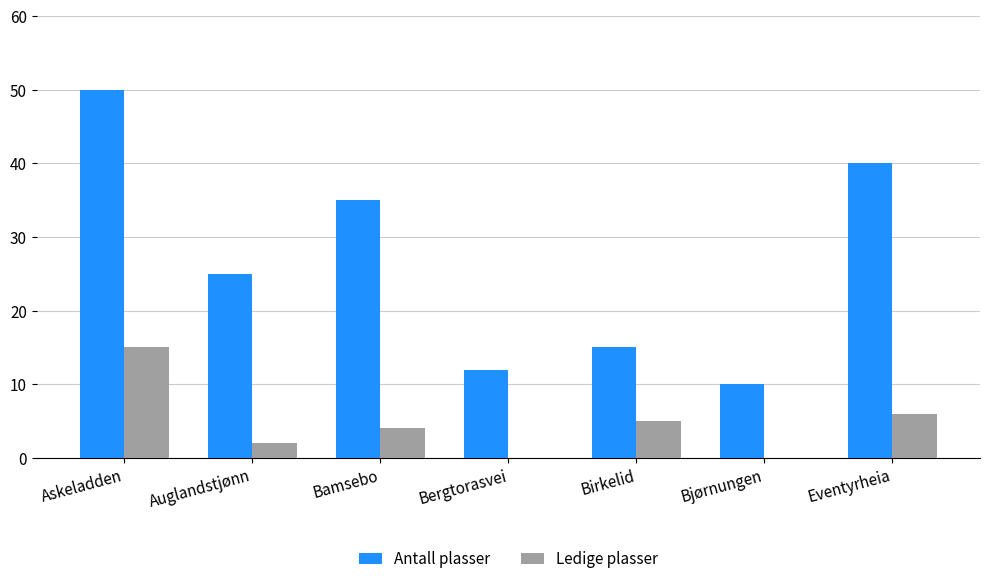

Reading left to right, transcribe all the data shown in this chart.

Antall plasser: Askeladden=50	Auglandstjønn=25	Bamsebo=35	Bergtorasvei=12	Birkelid=15	Bjørnungen=10	Eventyrheia=40
Ledige plasser: Askeladden=15	Auglandstjønn=2	Bamsebo=4	Bergtorasvei=0	Birkelid=5	Bjørnungen=0	Eventyrheia=6